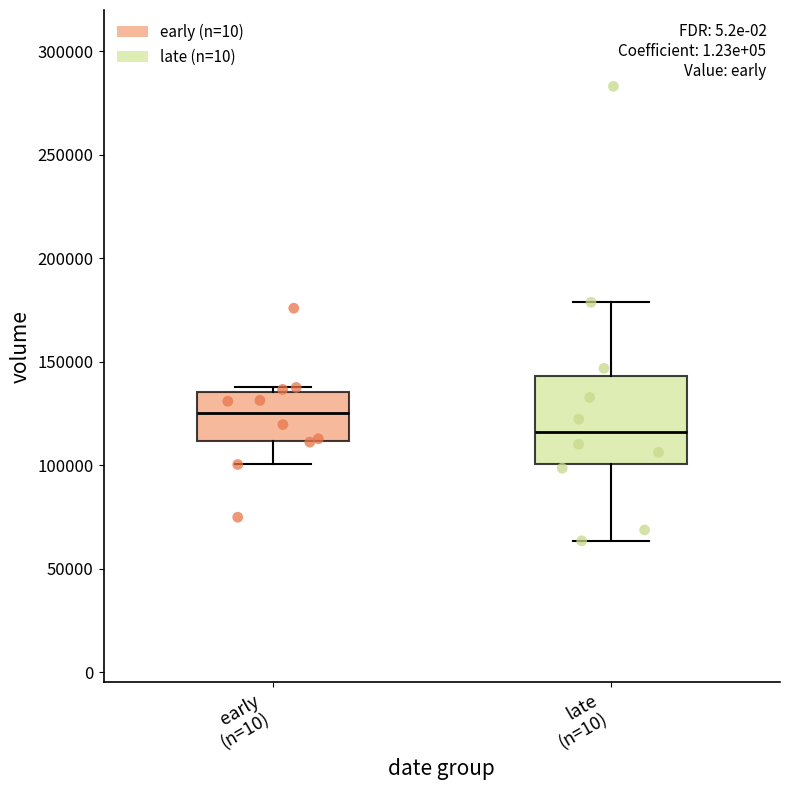

Reading left to right, transcribe this box plot: for each box, give where its median line is, the range the box spans, and where its two whiskers end, as read against the y-axis. The values are not printed on the chart, so give them approximately, as read against the axis.

early (n=10): median 125000, box 110000 to 135000, whiskers 100000 to 140000
late (n=10): median 115000, box 100000 to 145000, whiskers 65000 to 180000